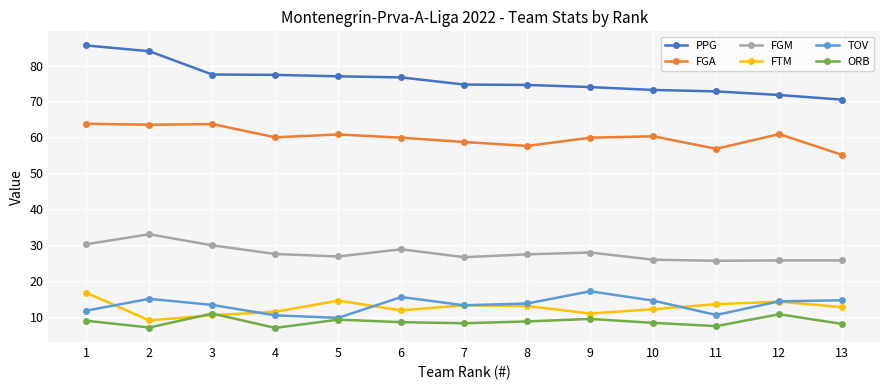

The value of FTM at 13 is 16.8. True or false?

False